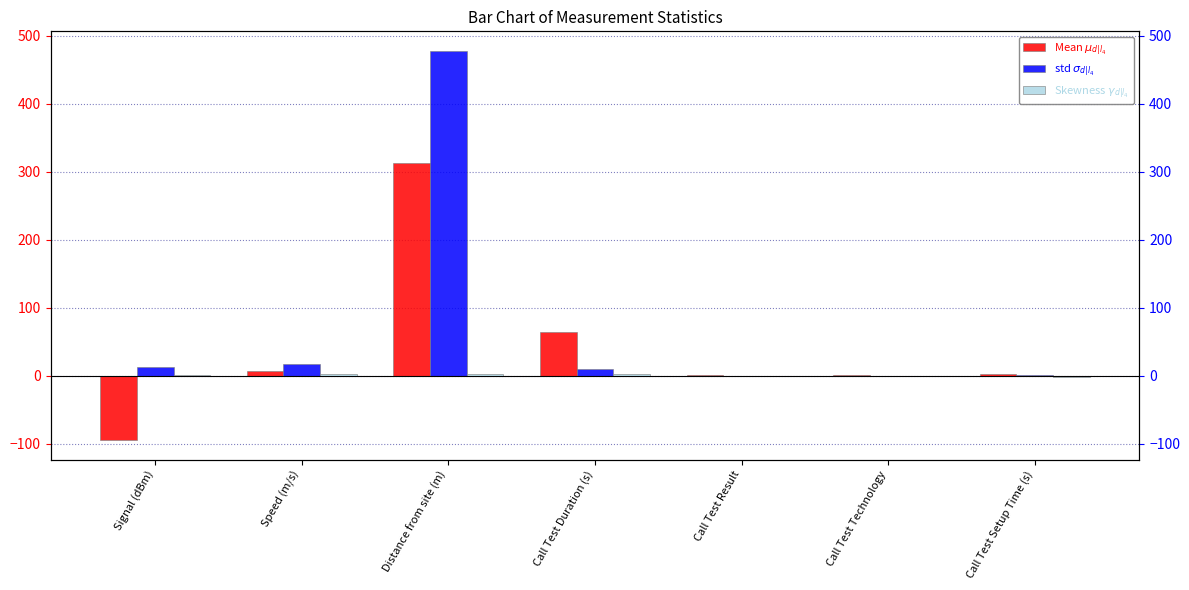

What is the lowest value of the Skewness $\gamma_{d|l_4}$ series?

-1.8